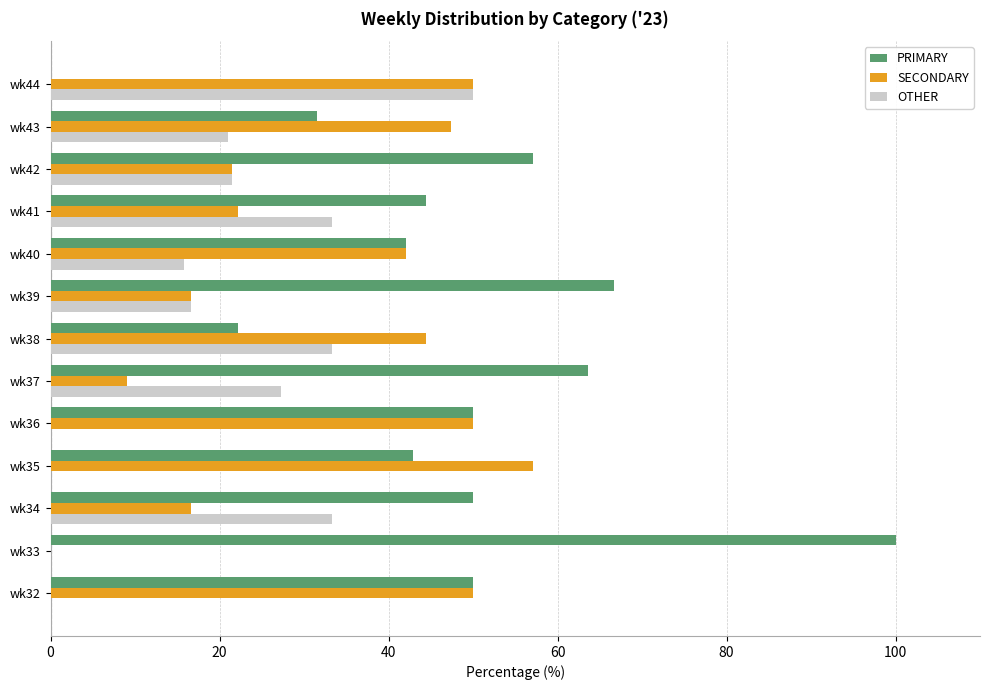

How many series are shown in this chart?

3